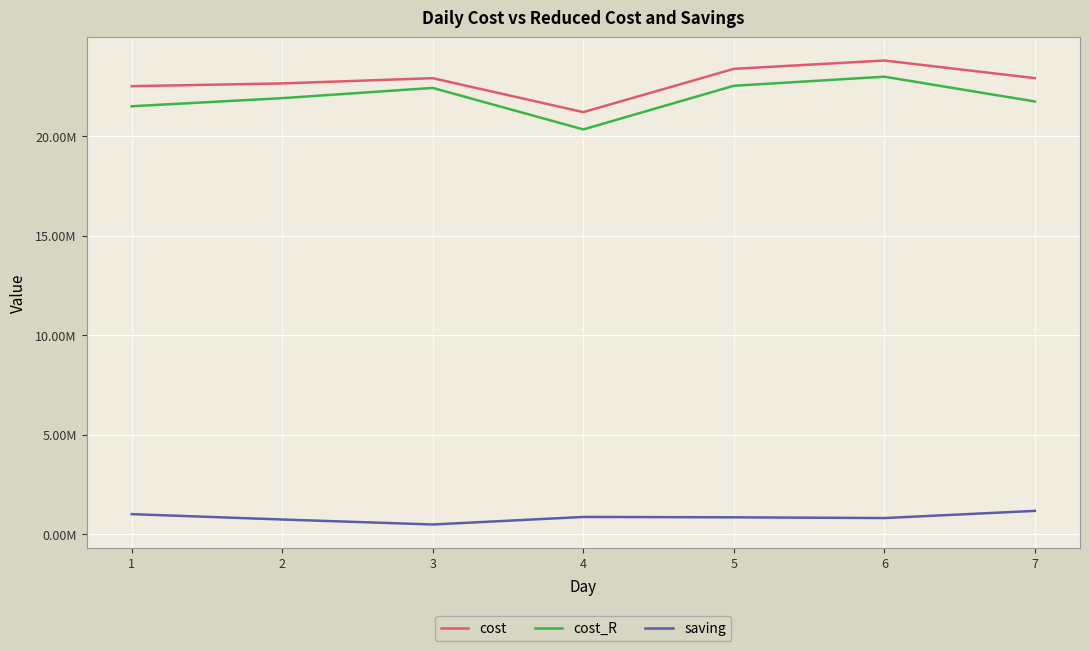

What is the minimum value for cost_R?

20344822